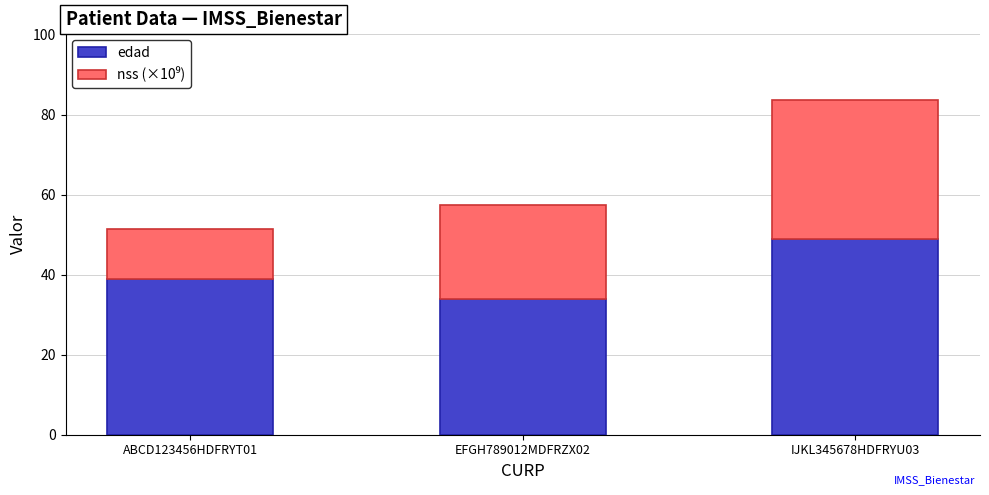

Which category has the highest value in the edad series?

IJKL345678HDFRYU03